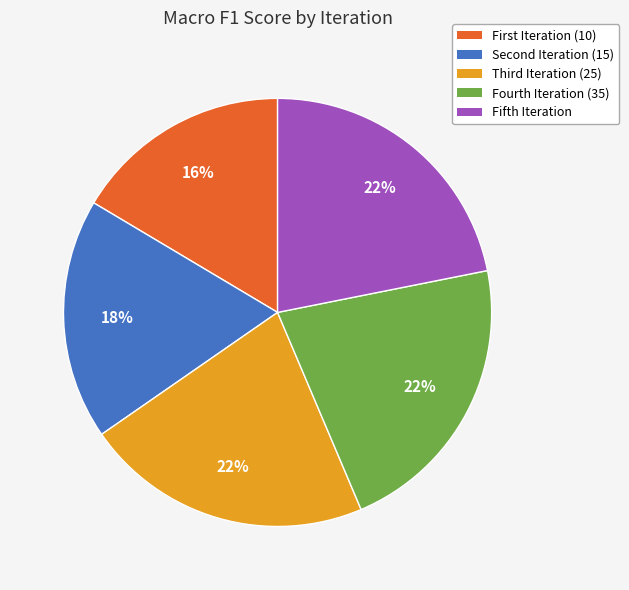

How many slices are in this pie chart?

5